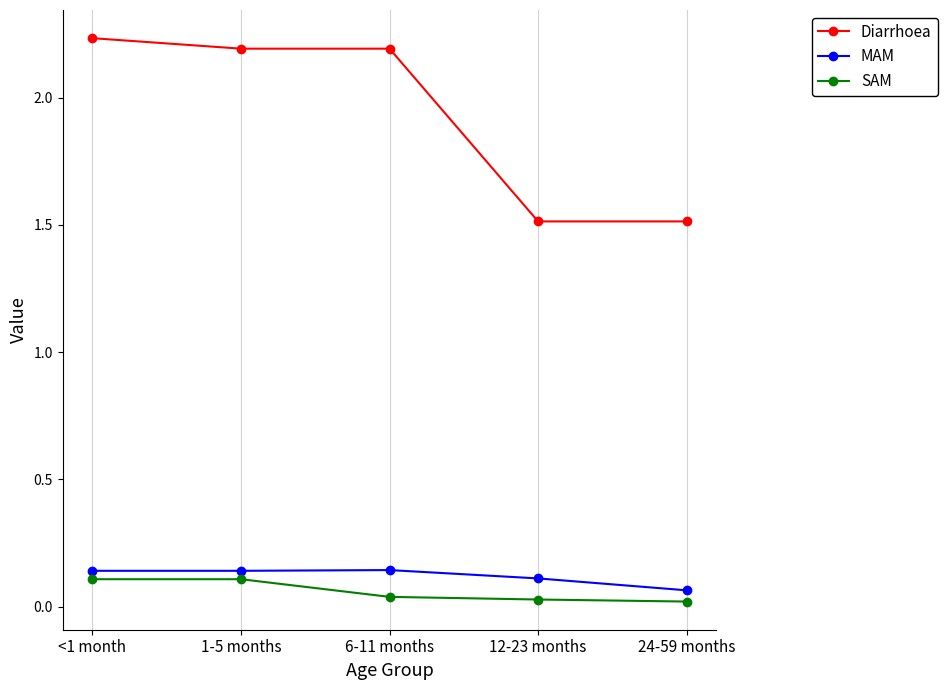

Rank the series by their maximum value, from highest to lowest.

Diarrhoea, MAM, SAM